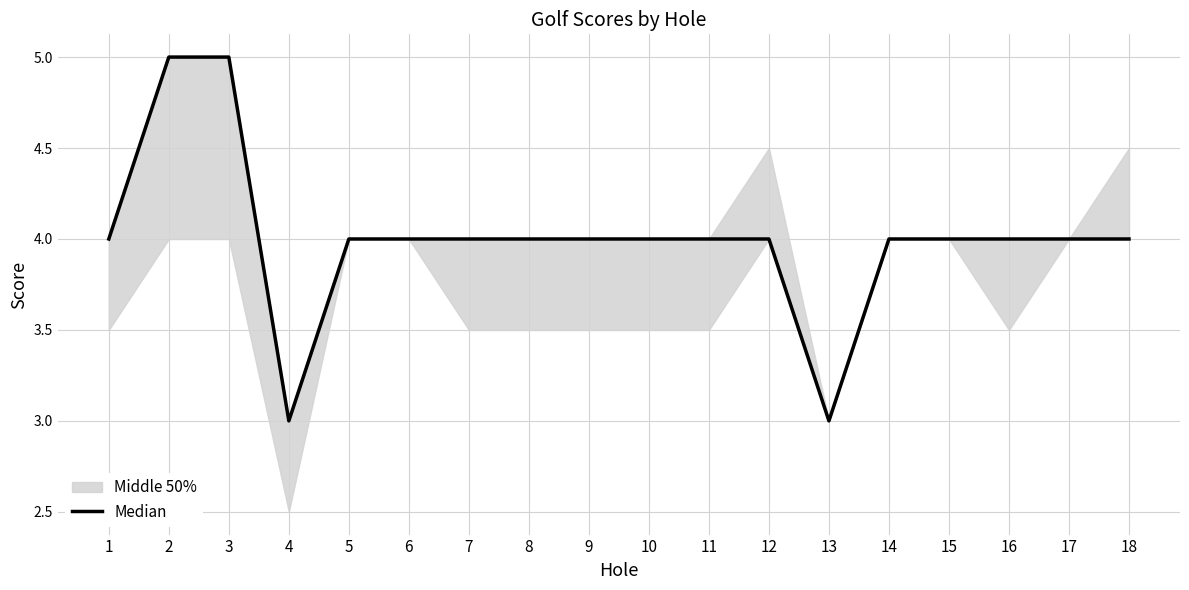

Which has a higher value, 17 or 5?

17